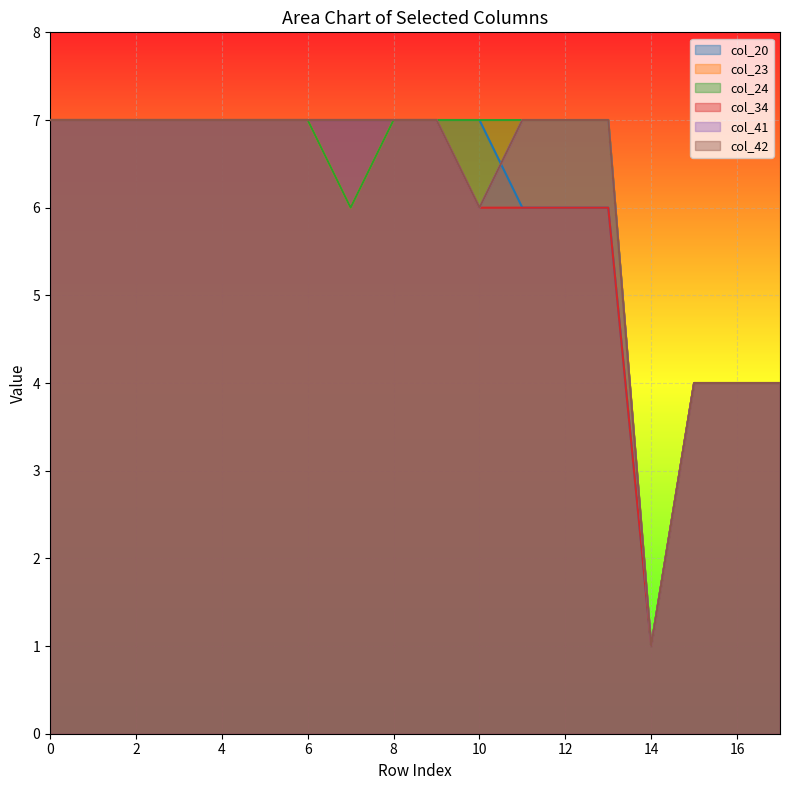

How many data points in col_34 are less than 7?

8